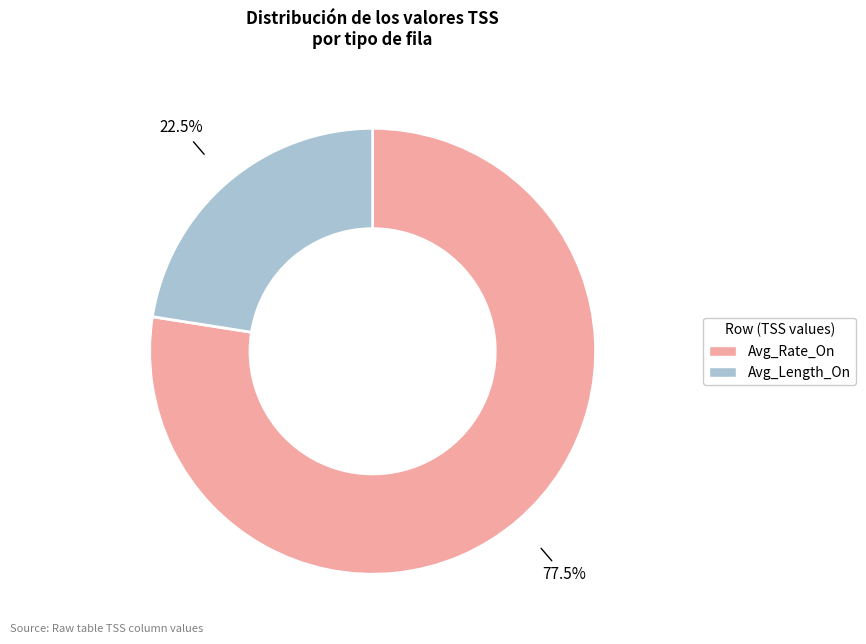

Is there any slice that represents more than half of the pie?

Yes